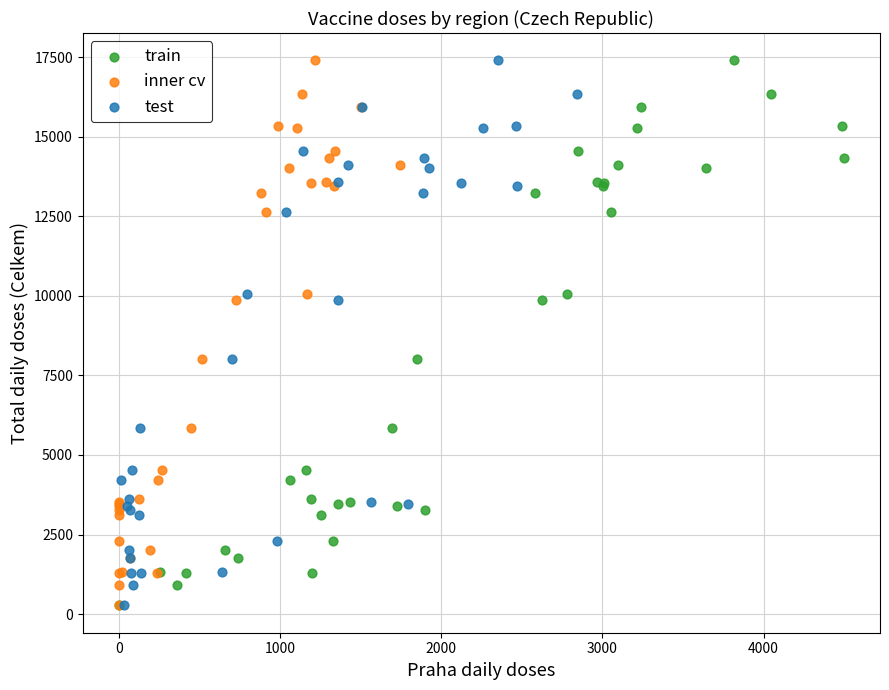

What are all the series names shown in the legend?

train, inner cv, test